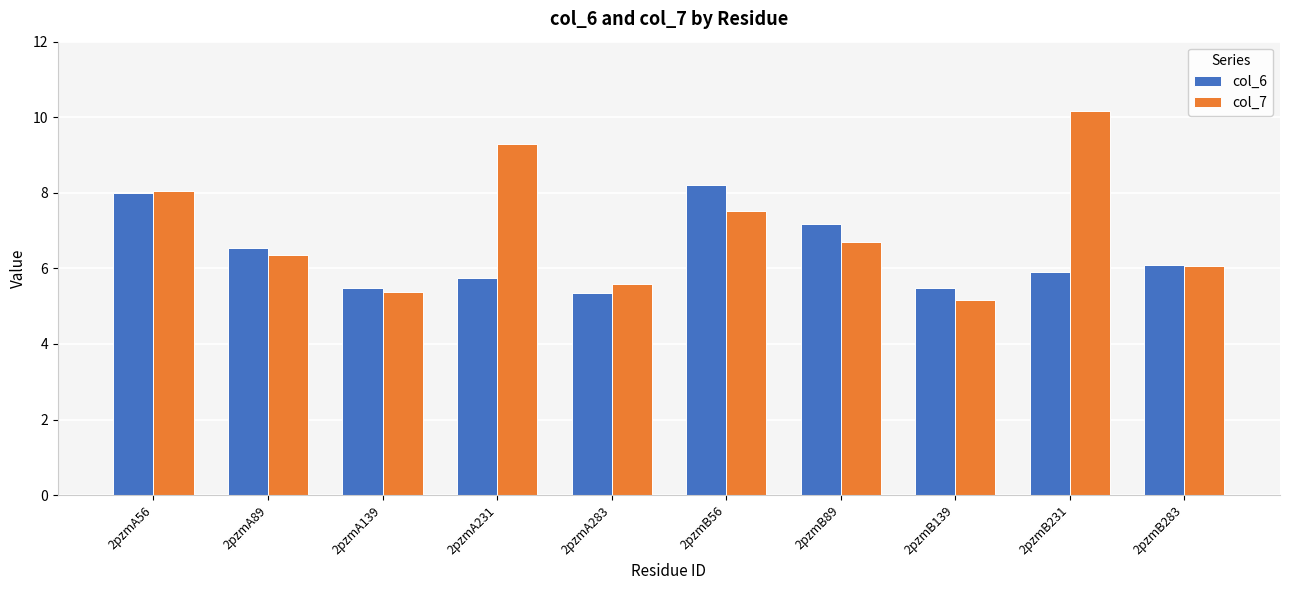

The col_7 series shows 6.4 at 2pzmB231. True or false?

False